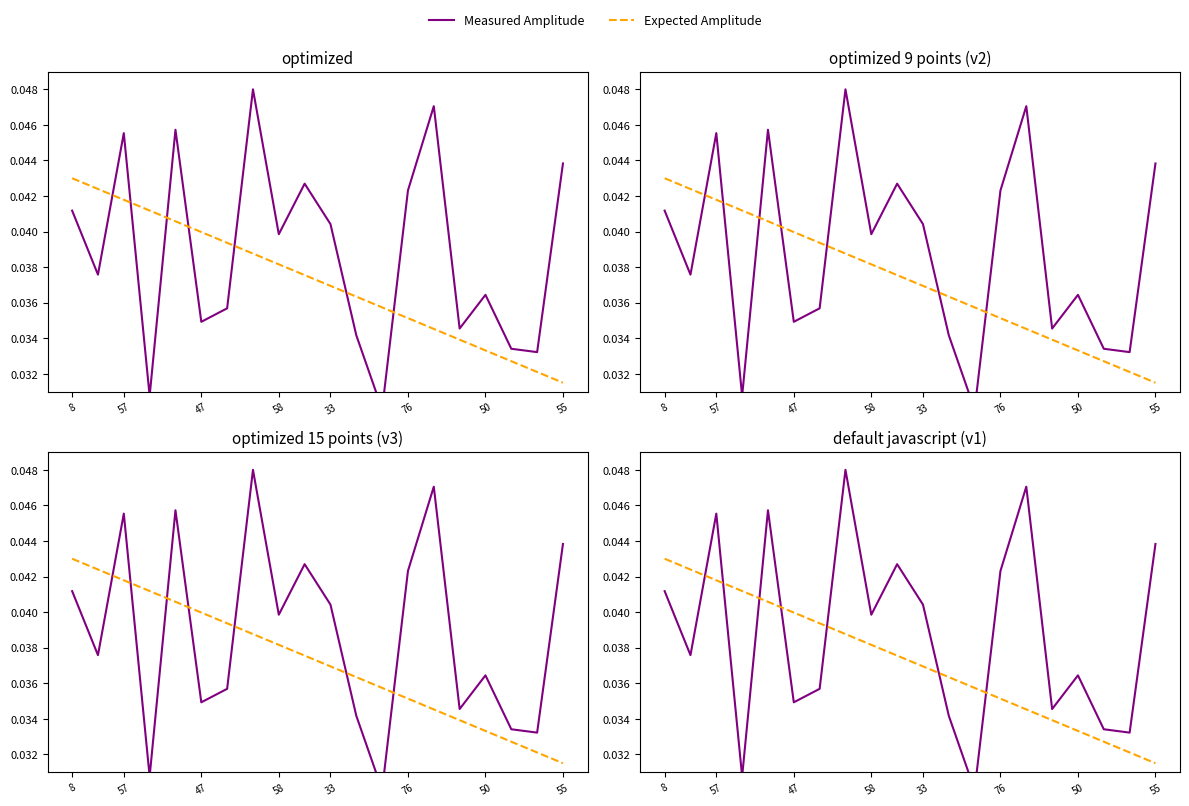

At which label is Measured Amplitude closest to 0?

12